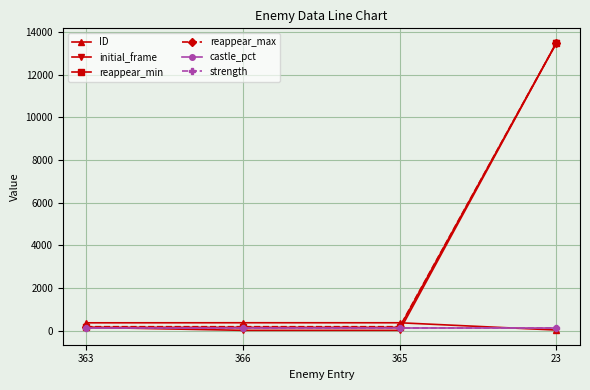

Does the chart have visible grid lines?

Yes